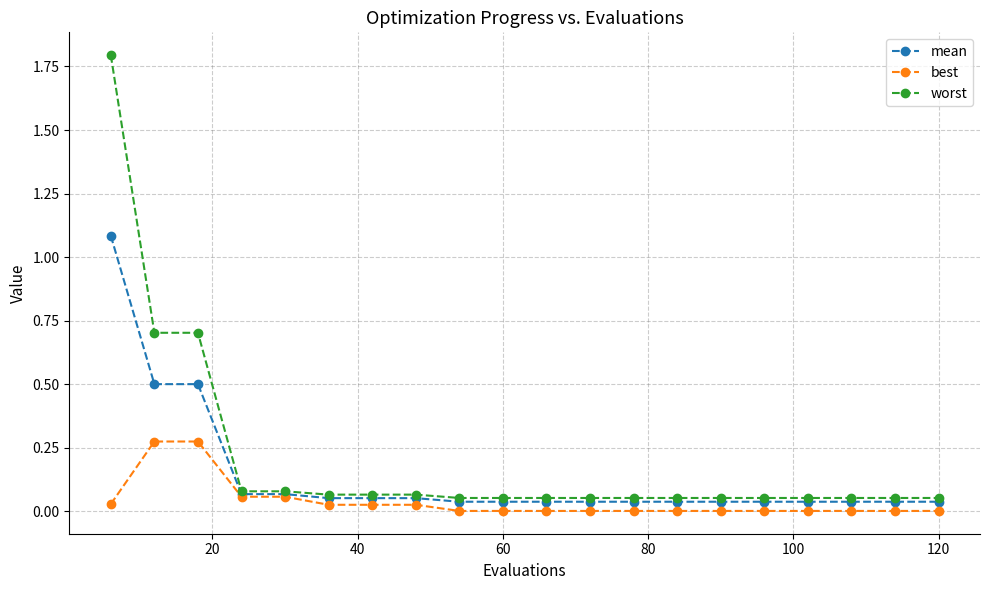

What is the maximum value shown in the chart?

1.8